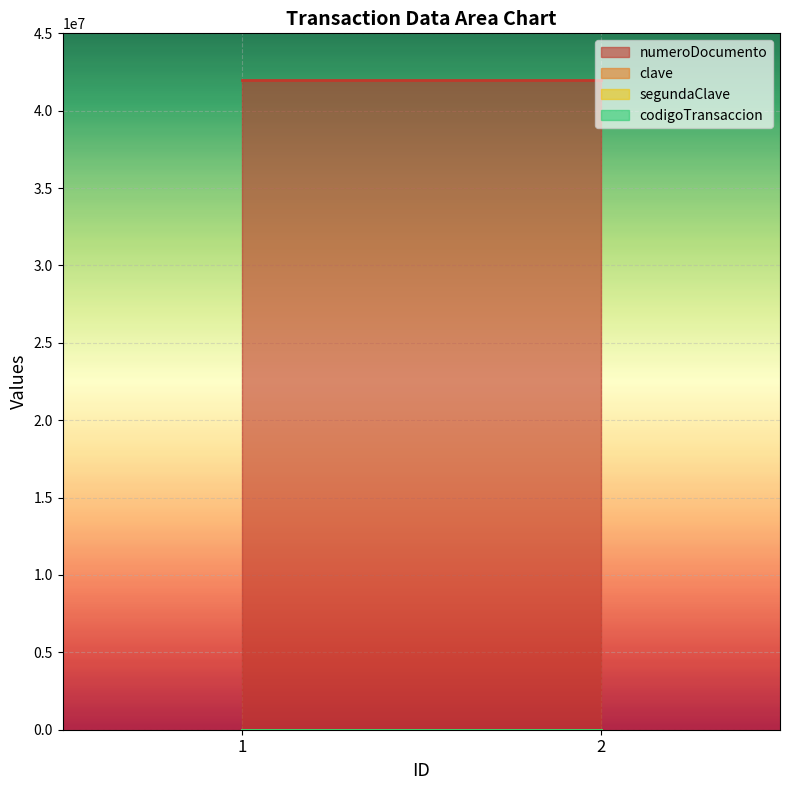

Which series has the largest total across all categories?

numeroDocumento